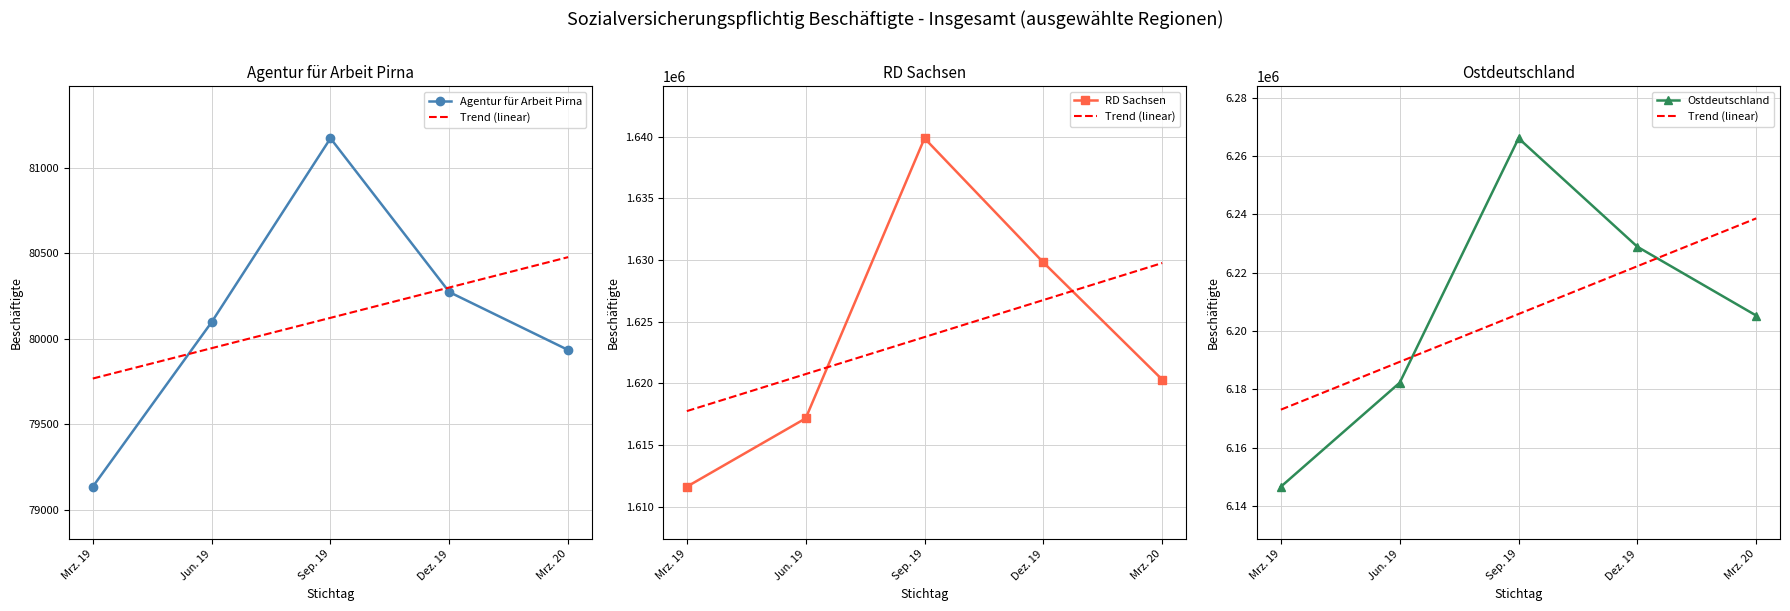

What position from the left is Jun. 19?

2